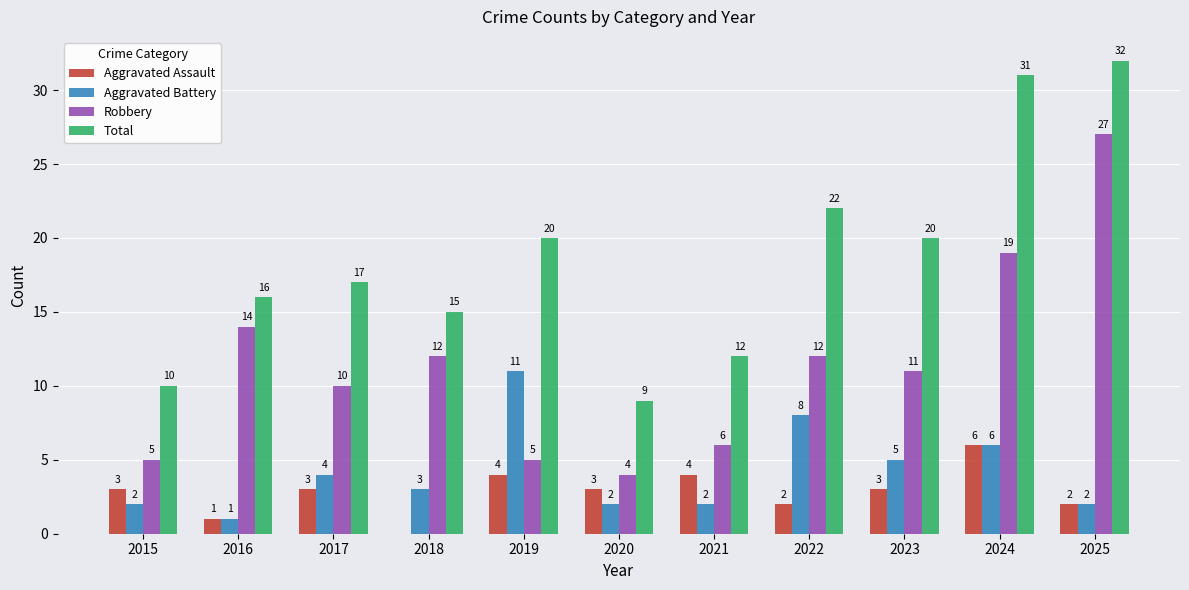

What is the highest value of the Aggravated Assault series?

6